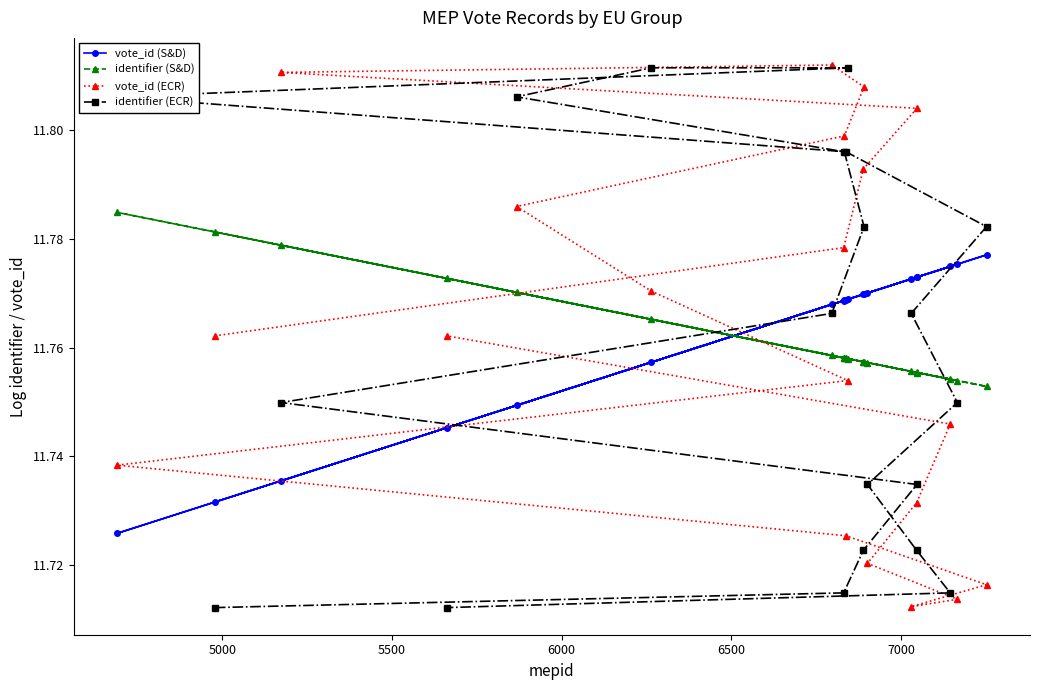

What is the greatest value displayed?

11.8